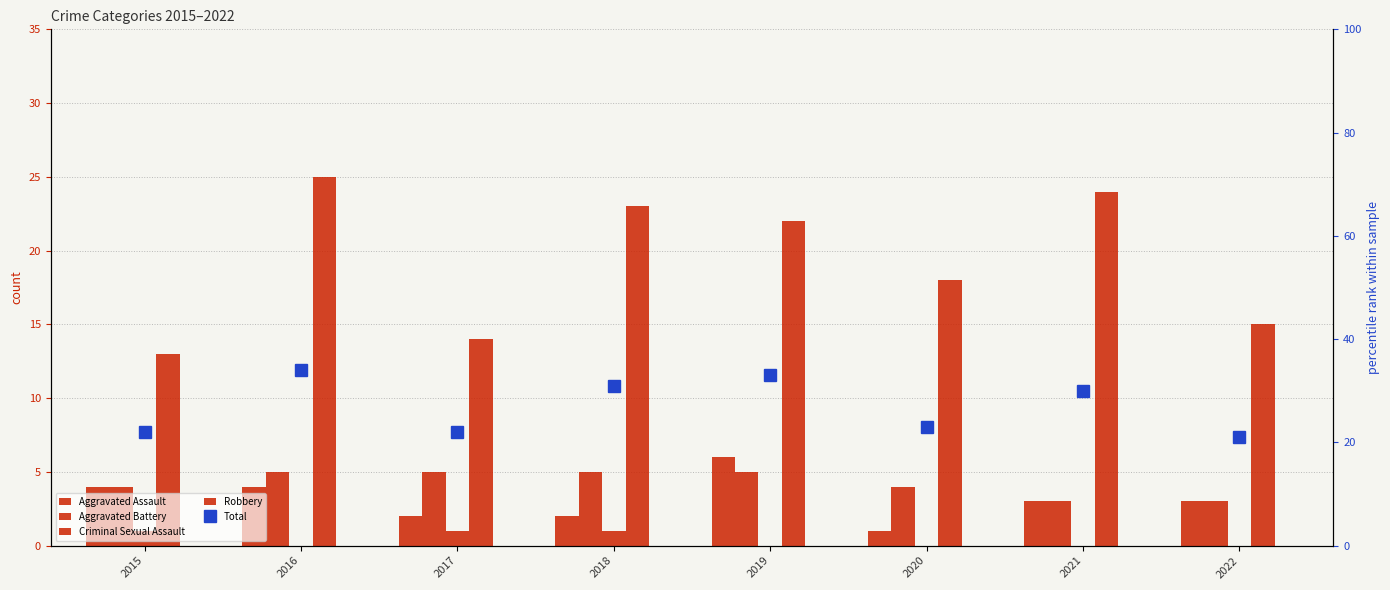

What is the value of the Aggravated Battery bar at the 3rd from the left?

5